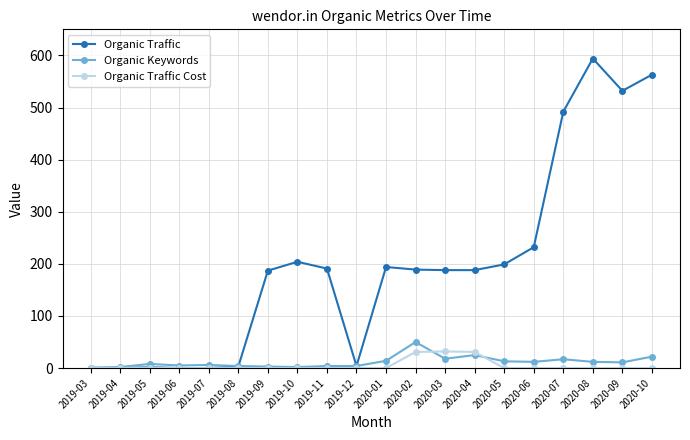

After their last crossing, which series has the higher values: Organic Traffic Cost or Organic Keywords?

Organic Keywords